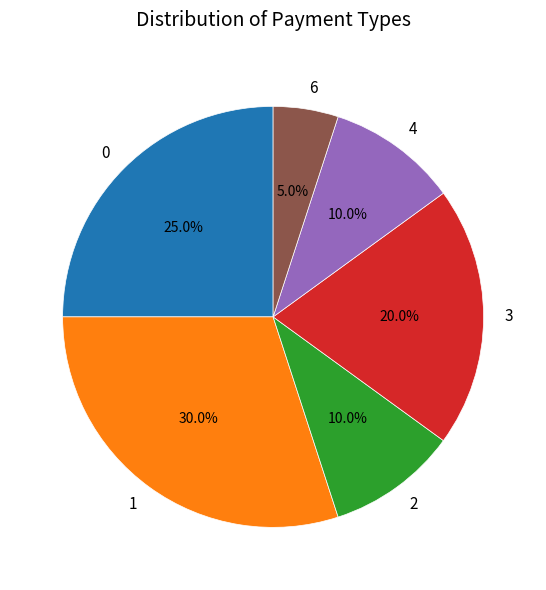

Which slice is the smallest?

6